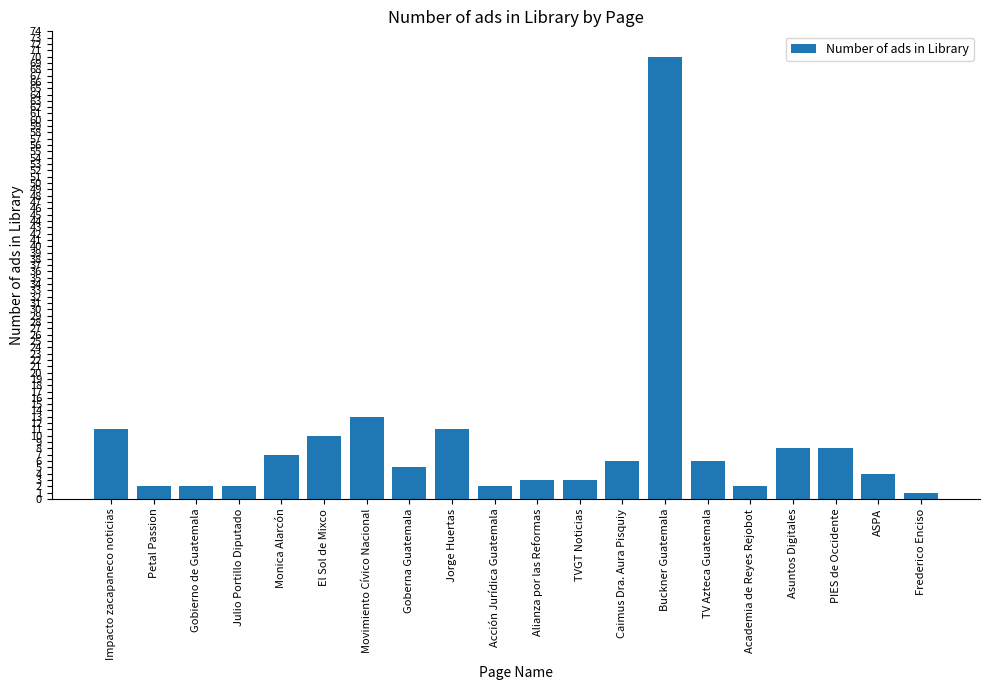

What is the label of the 4th bar from the left?

Julio Portillo Diputado